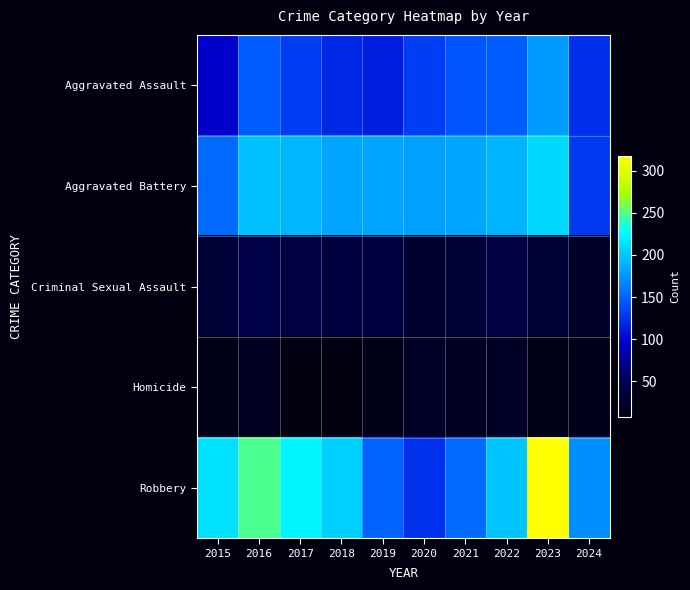

Reading left to right, transcribe all the data shown in this chart.

Aggravated Assault: 2015=95	2016=146	2017=131	2018=119	2019=113	2020=131	2021=142	2022=146	2023=177	2024=123
Aggravated Battery: 2015=154	2016=196	2017=191	2018=183	2019=182	2020=180	2021=182	2022=190	2023=209	2024=128
Criminal Sexual Assault: 2015=31	2016=41	2017=39	2018=38	2019=37	2020=28	2021=30	2022=39	2023=29	2024=25
Homicide: 2015=13	2016=18	2017=8	2018=8	2019=14	2020=22	2021=20	2022=21	2023=12	2024=16
Robbery: 2015=212	2016=247	2017=224	2018=204	2019=150	2020=124	2021=153	2022=198	2023=317	2024=171